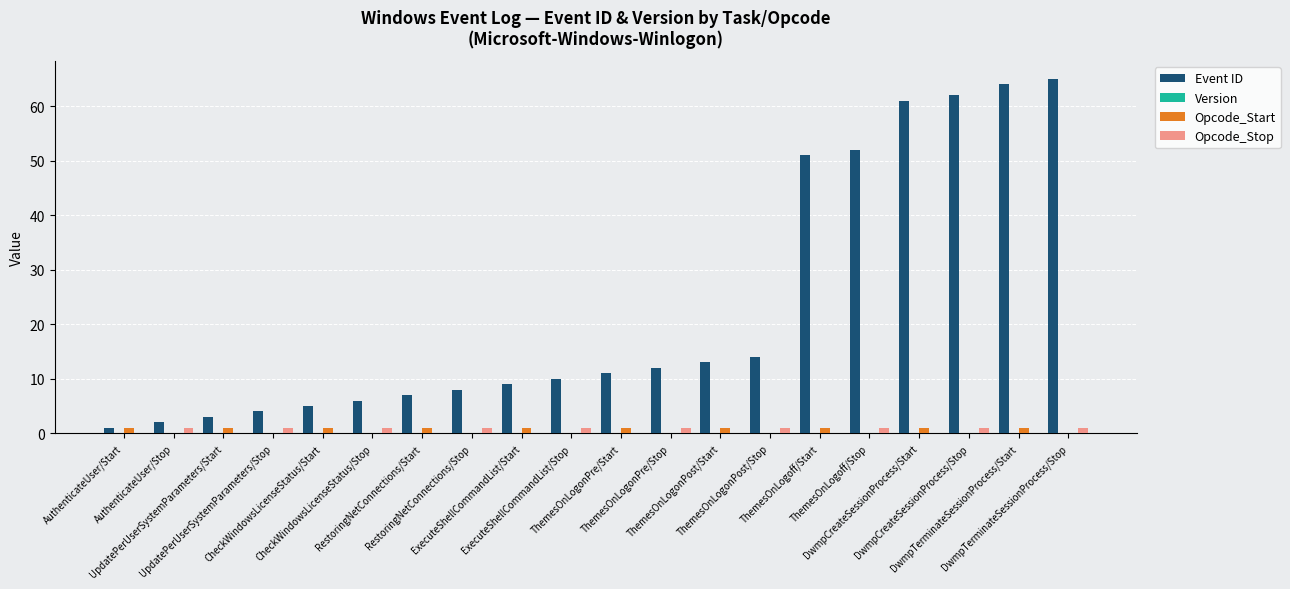

What is the maximum value shown in the chart?

65